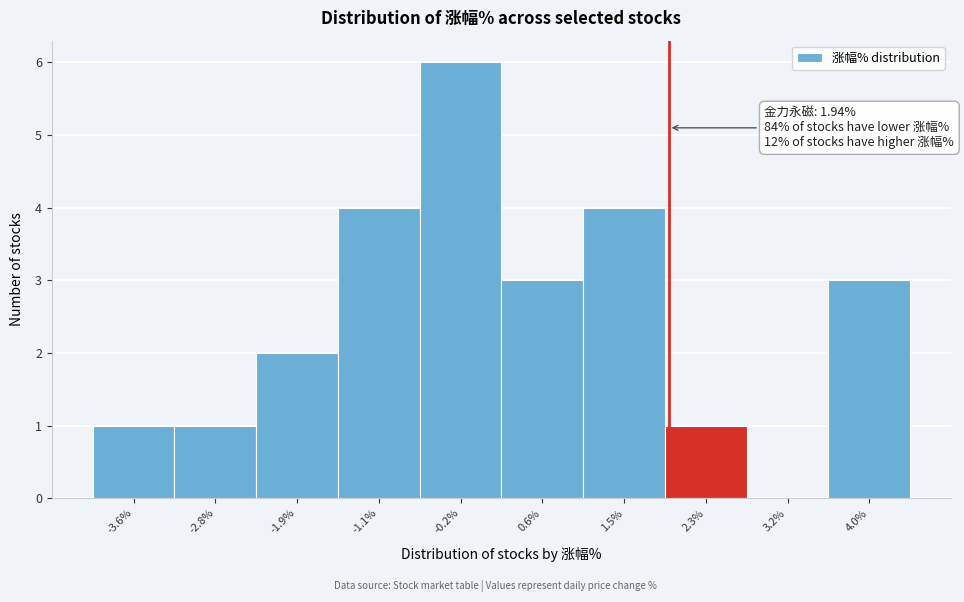

Which range on the x-axis has the tallest bar?

-0.7 to 0.2